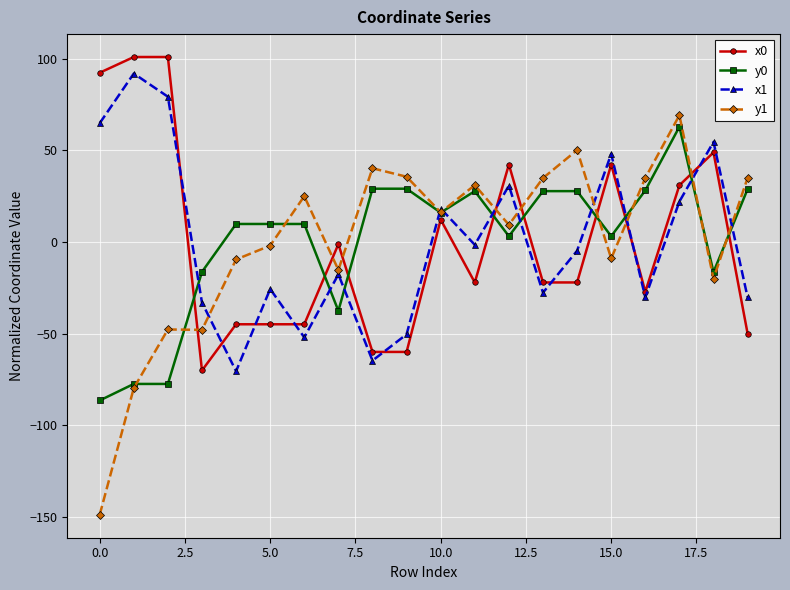

What is the highest value of the y1 series?

69.1